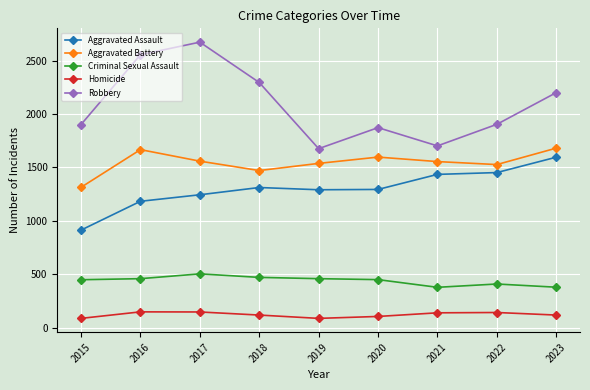

True or false: Aggravated Assault and Aggravated Battery intersect in this chart.

False